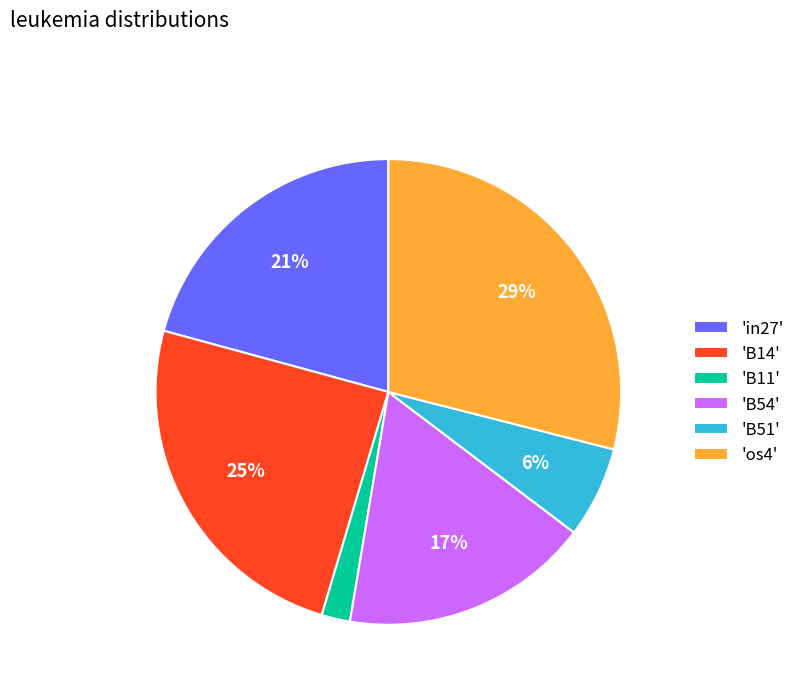

Is there any slice that represents more than half of the pie?

No